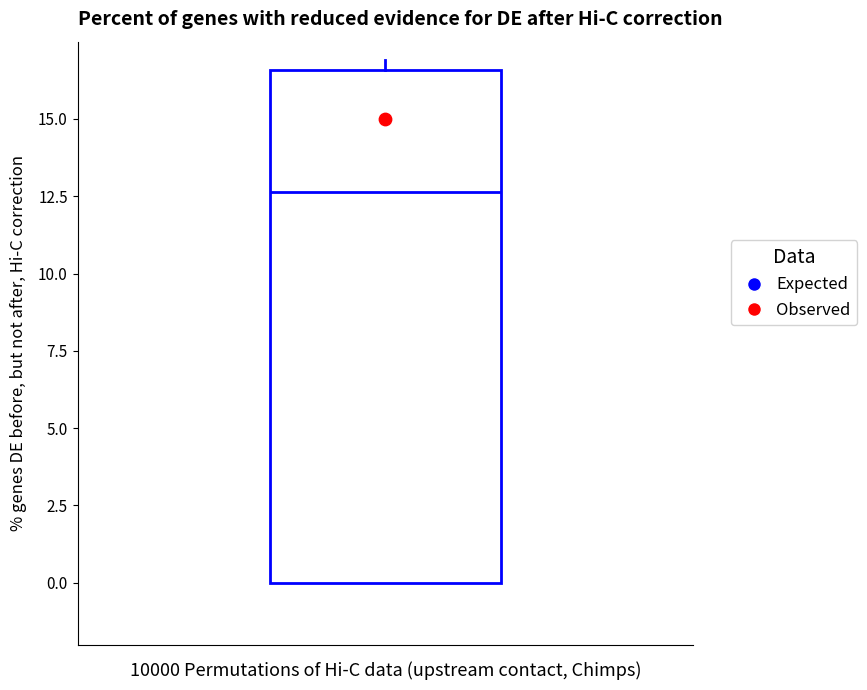

Read this box plot against the y-axis: the position of the median line, the range covered by the box, and the ends of both whiskers. The values are not printed on the chart, so give them approximately, as read against the axis.

median 12.5, box 0.0 to 16.5, whiskers 0.0 to 17.0